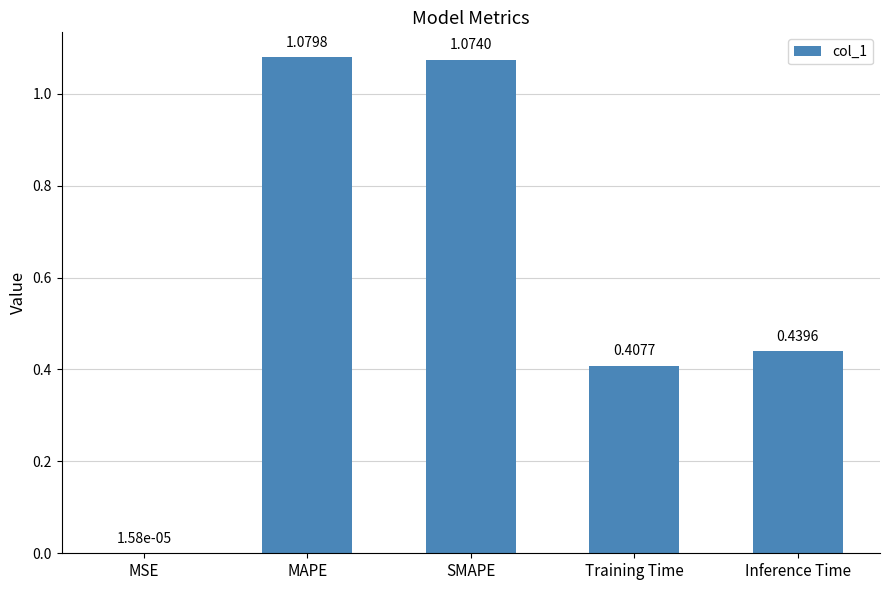

What is the sum of all values?

3.0